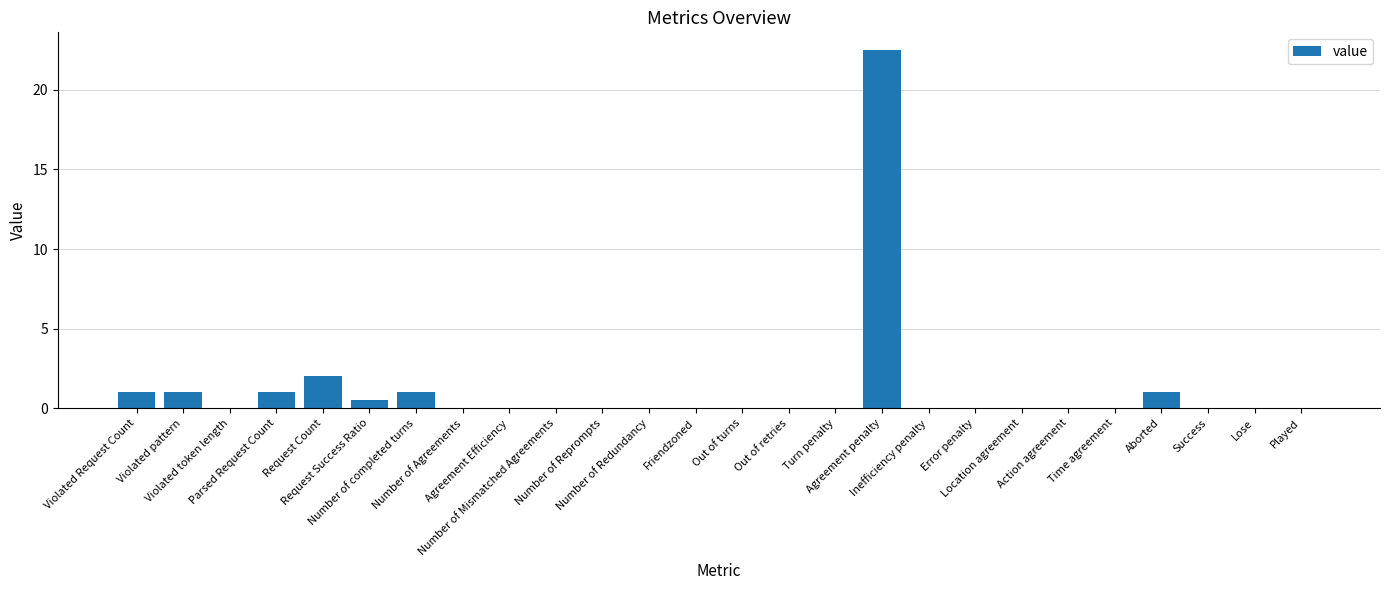

Is it true that the value at Number of Redundancy is 0.0?

True